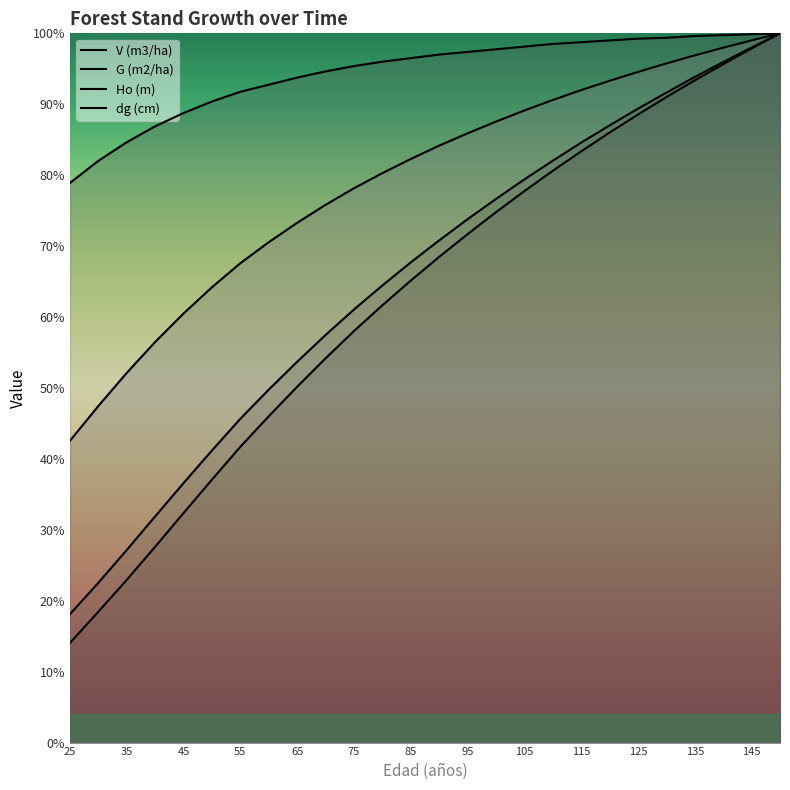

What is the value of the V (m3/ha) point at the 24th from the left?

95.7